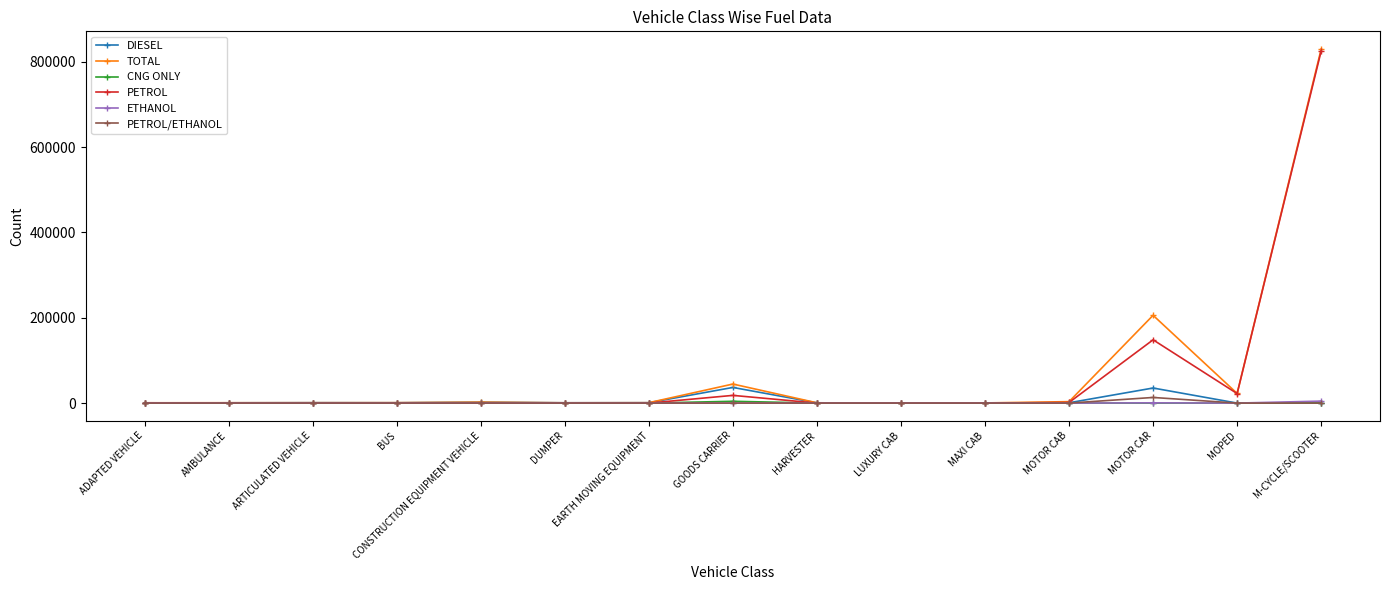

What is the total value across all series at MOTOR CAR?

403297